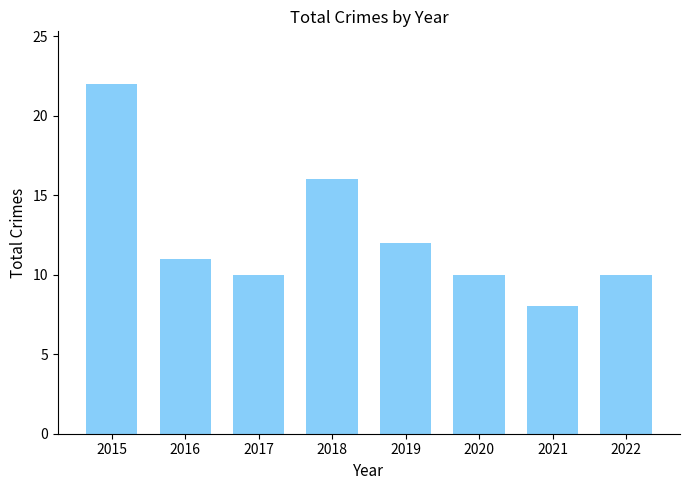

Reading right to left, what are all the values shown in this chart?

10	8	10	12	16	10	11	22